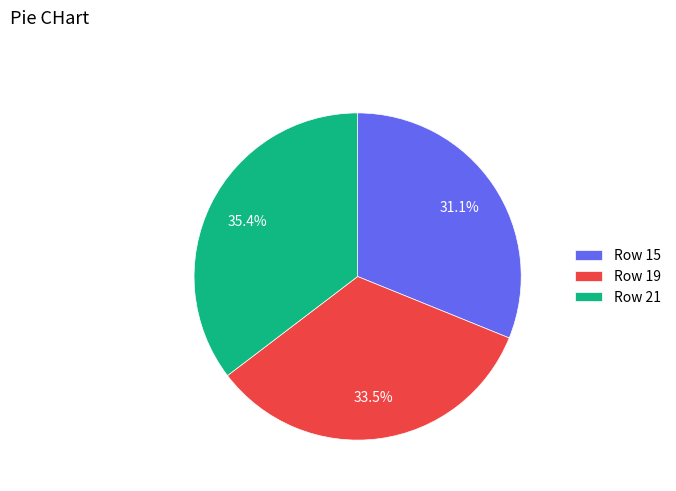

Between Row 21 and Row 15, which is larger?

Row 21